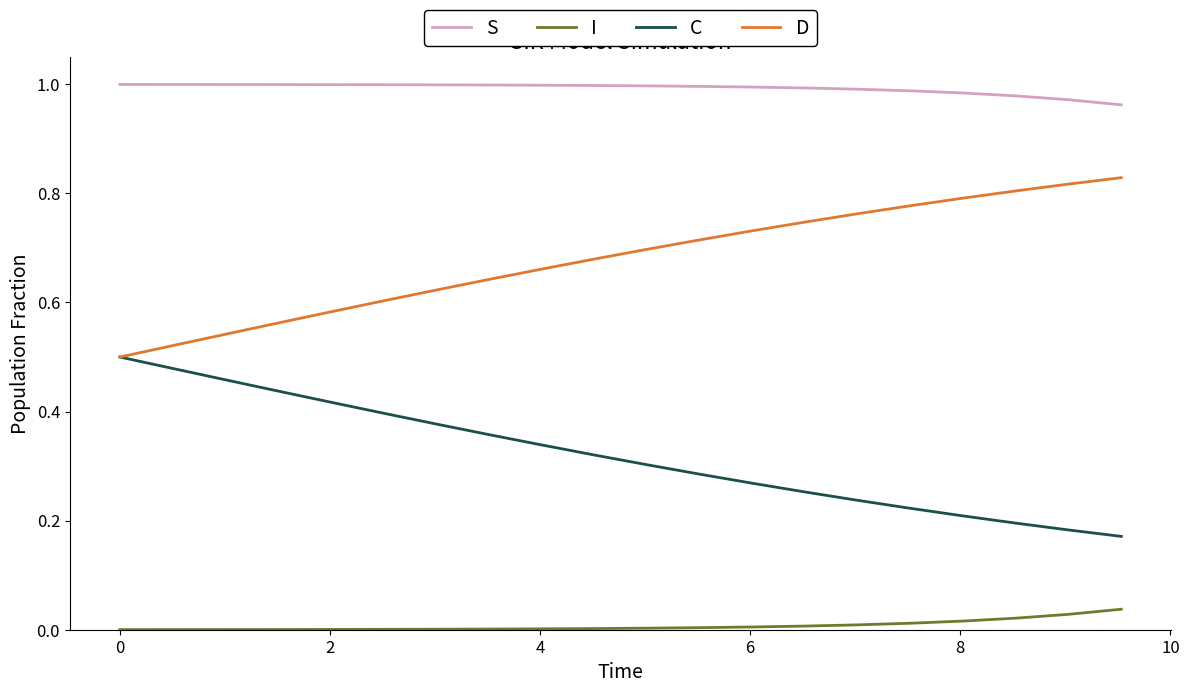

List the series in order of their overall mean, lowest first.

I, C, D, S